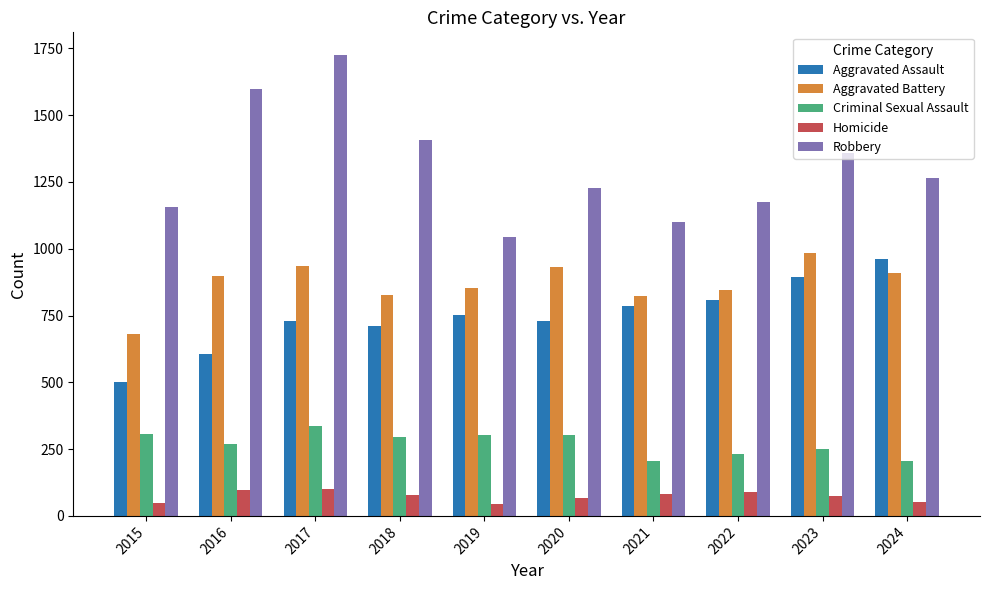

Is the value of Aggravated Battery at 2016 greater than the value of Aggravated Assault at 2017?

Yes